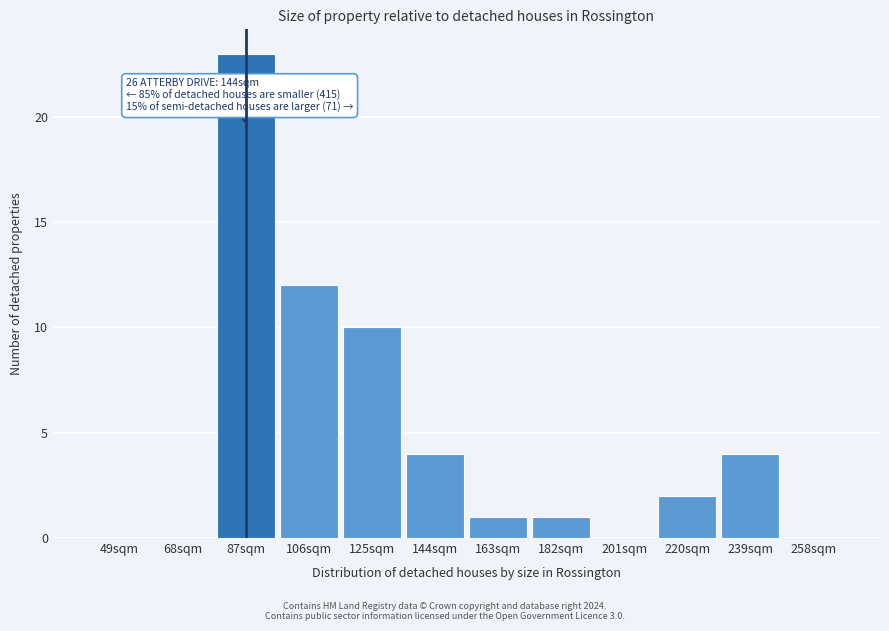

Reading right to left, transcribe all the data shown in this chart.

258sqm=0	239sqm=4	220sqm=2	201sqm=0	182sqm=1	163sqm=1	144sqm=4	125sqm=10	106sqm=12	87sqm=23	68sqm=0	49sqm=0